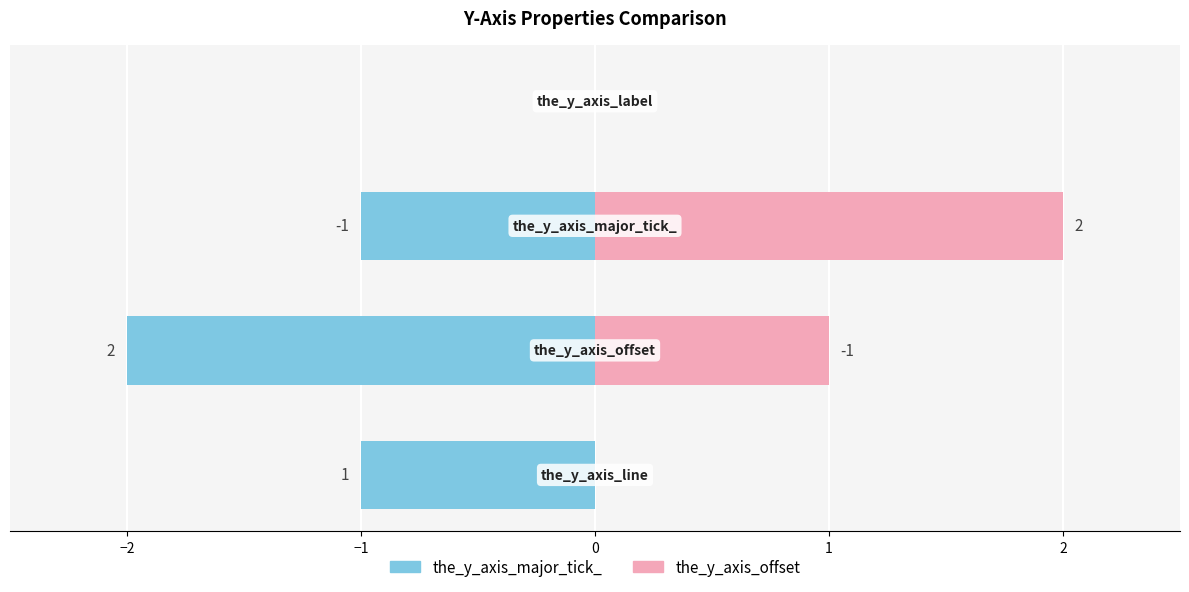

How many series are shown in this chart?

2